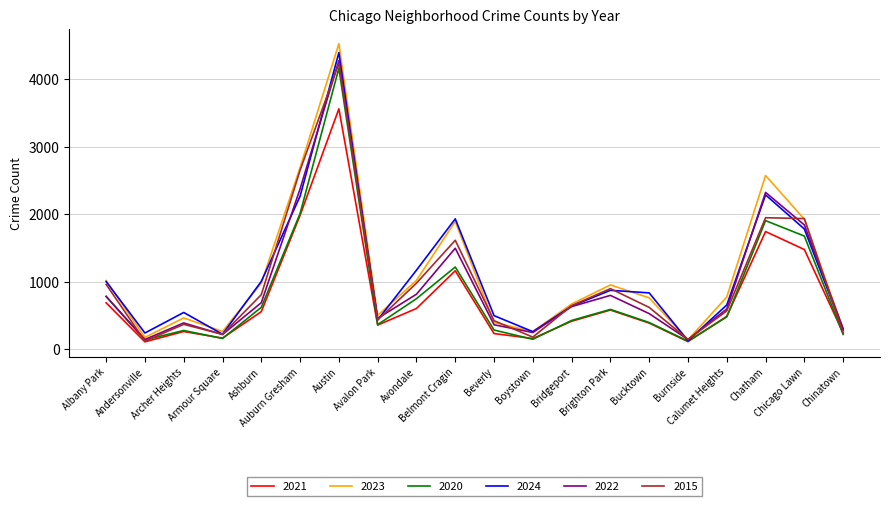

Is it true that 2015 equals 1947 at Chatham?

True